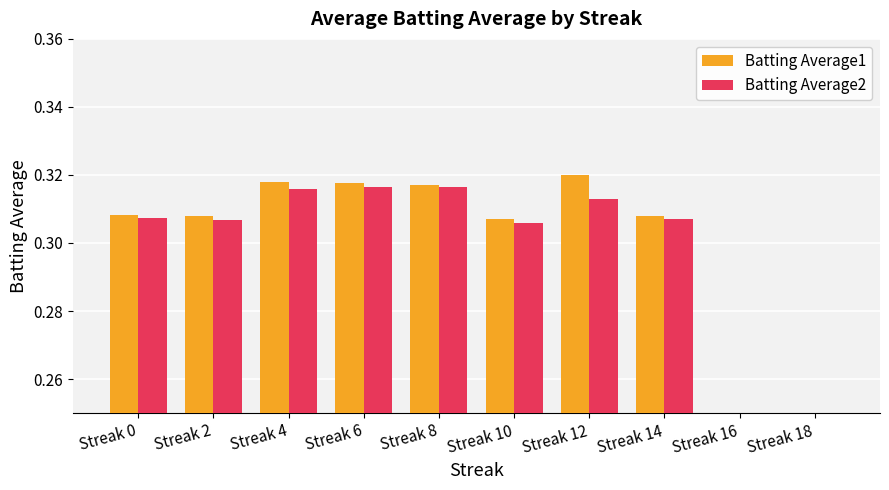

Rank the series by their maximum value, from lowest to highest.

Batting Average2, Batting Average1